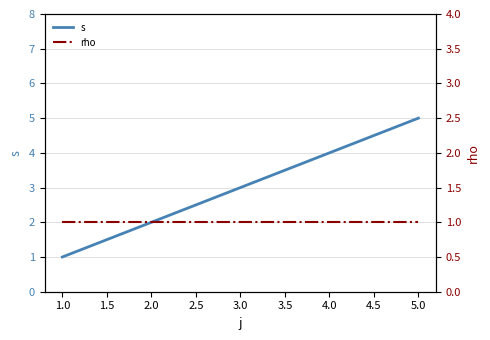

List the labels in order of s value, largest first.

5.0, 3.0, 1.0